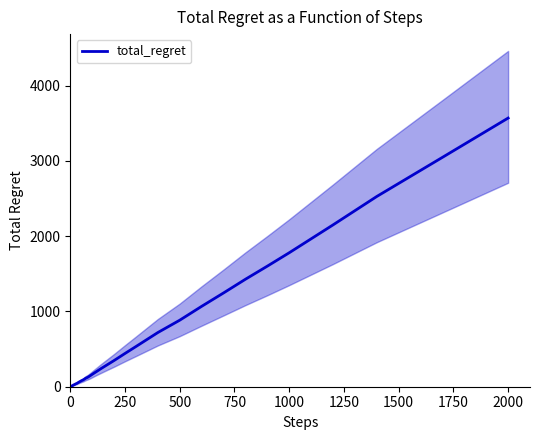

What is the average value?

578